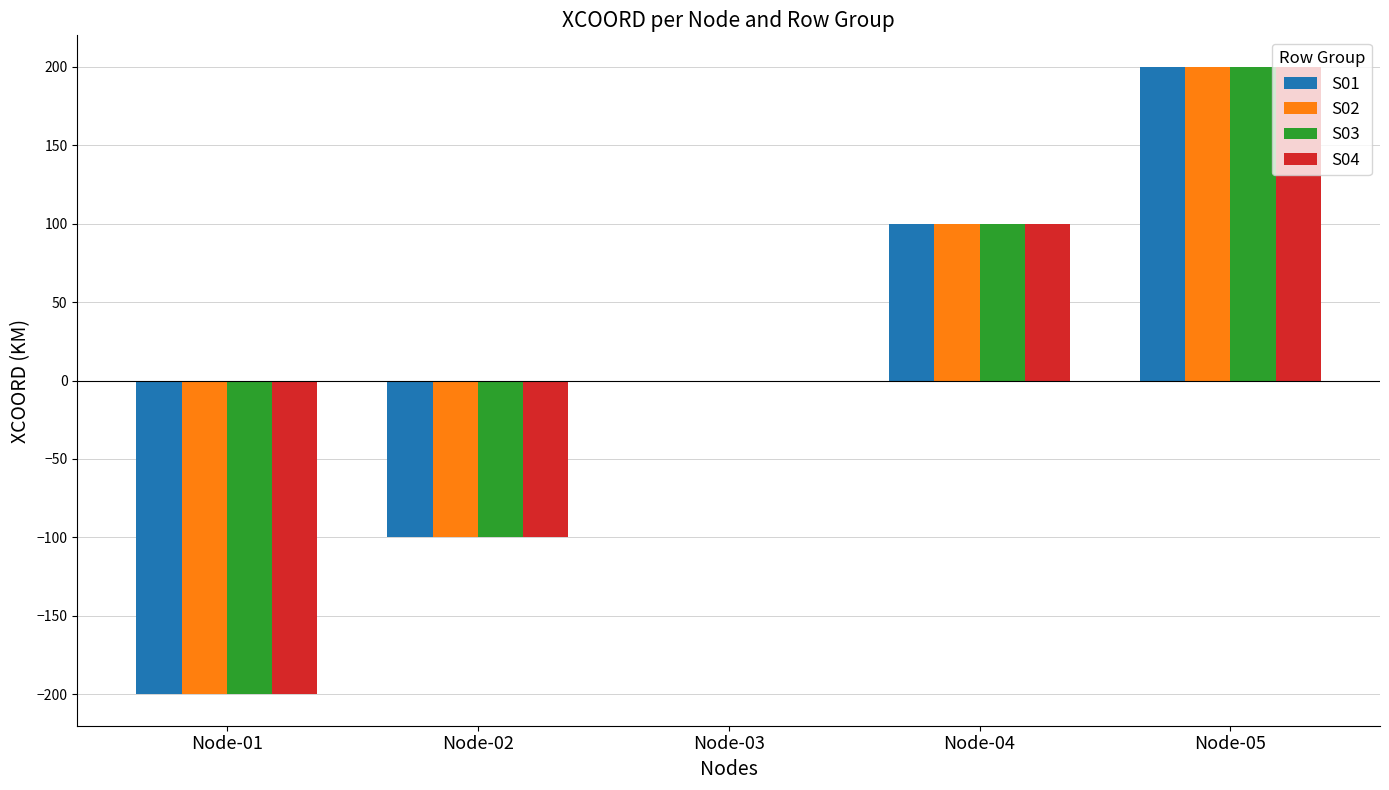

What are all the series names shown in the legend?

S01, S02, S03, S04